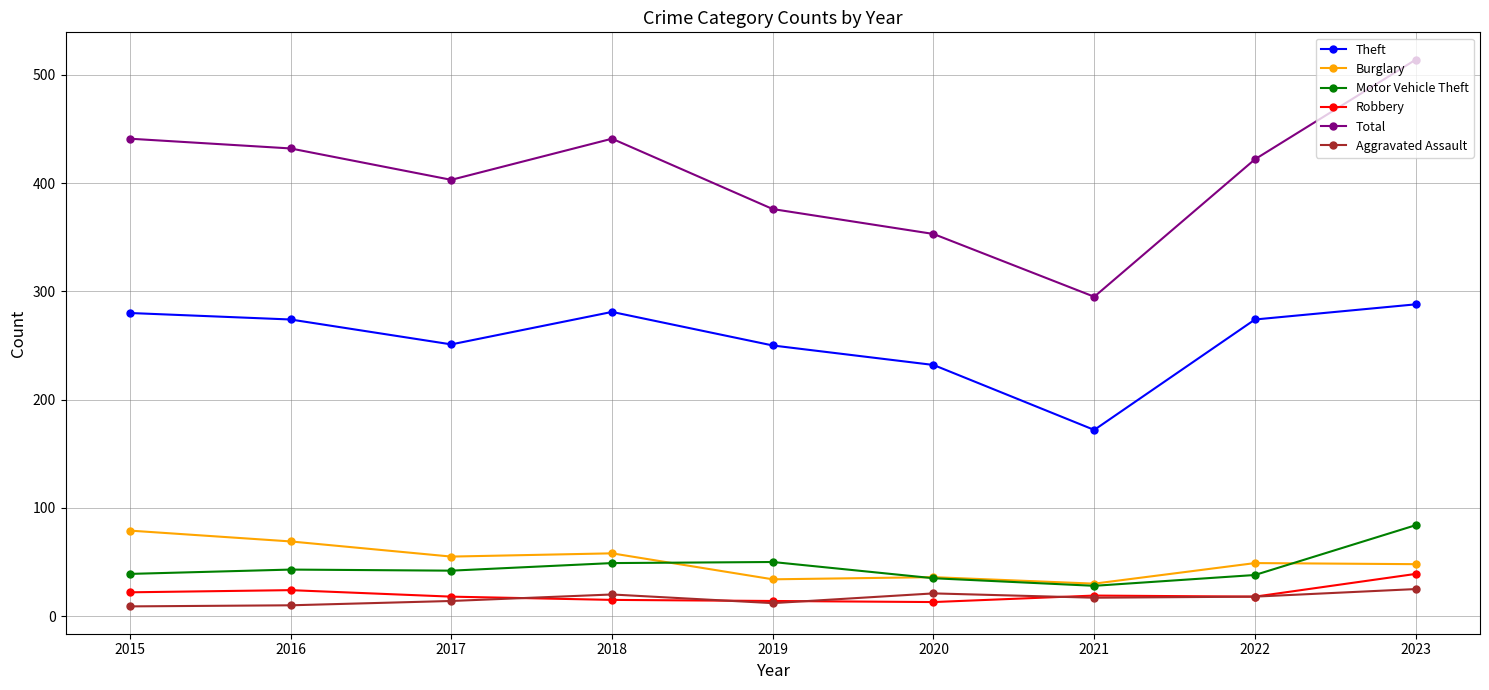

What is the difference between the highest and lowest values at 2021?

278